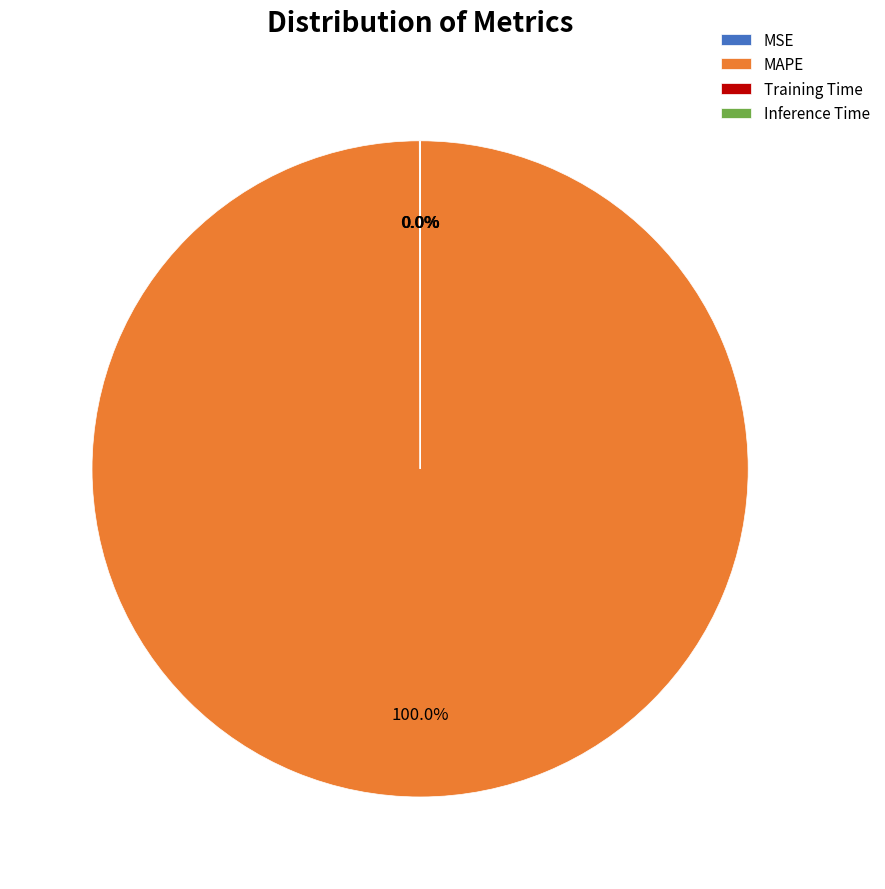

To the nearest percent, what is the difference between the largest and smallest slice percentages?

100%